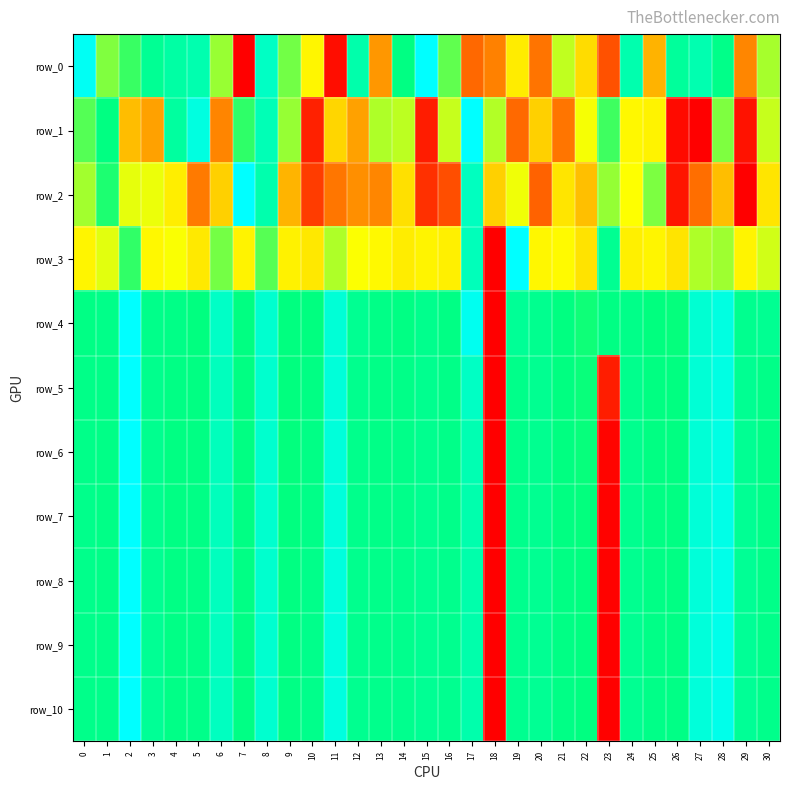

The row_9 series shows 0.8 at 26. True or false?

True